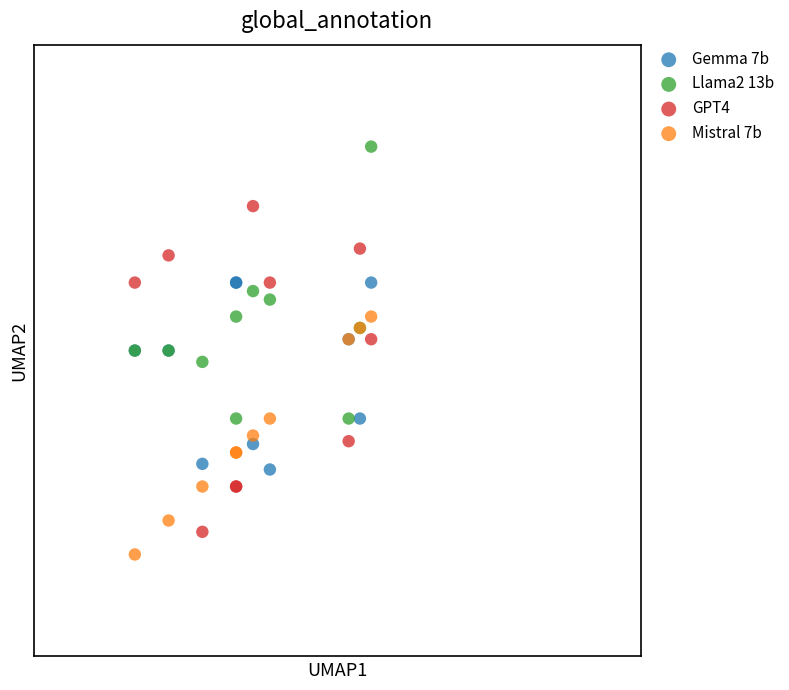

Which series has the widest spread of Y values?

GPT4